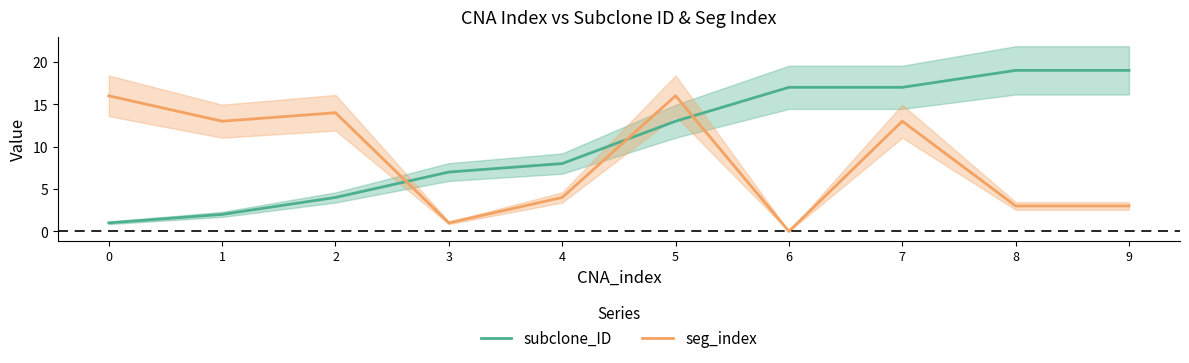

What is the total value across all series at 9?

22